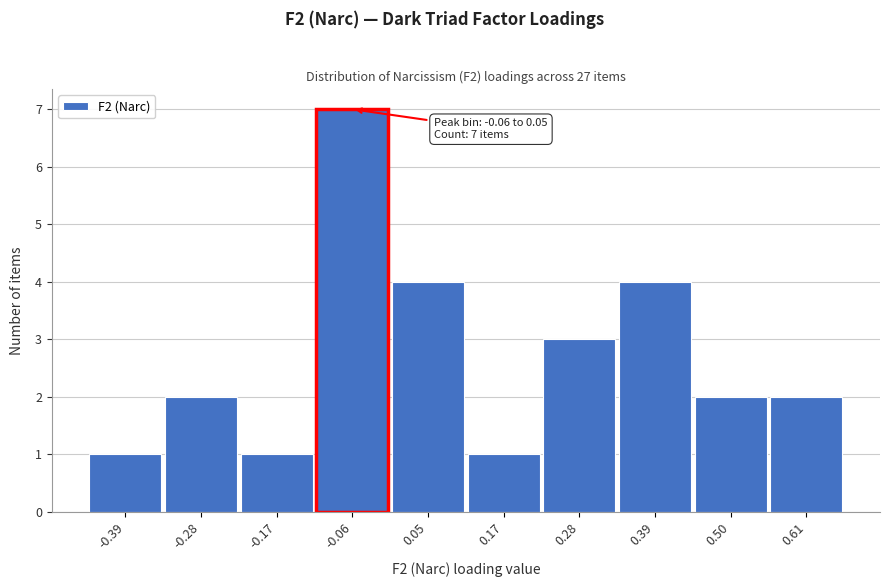

Reading left to right, list all the values displayed in this chart.

-0.39=1	-0.28=2	-0.17=1	-0.06=7	0.05=4	0.17=1	0.28=3	0.39=4	0.50=2	0.61=2